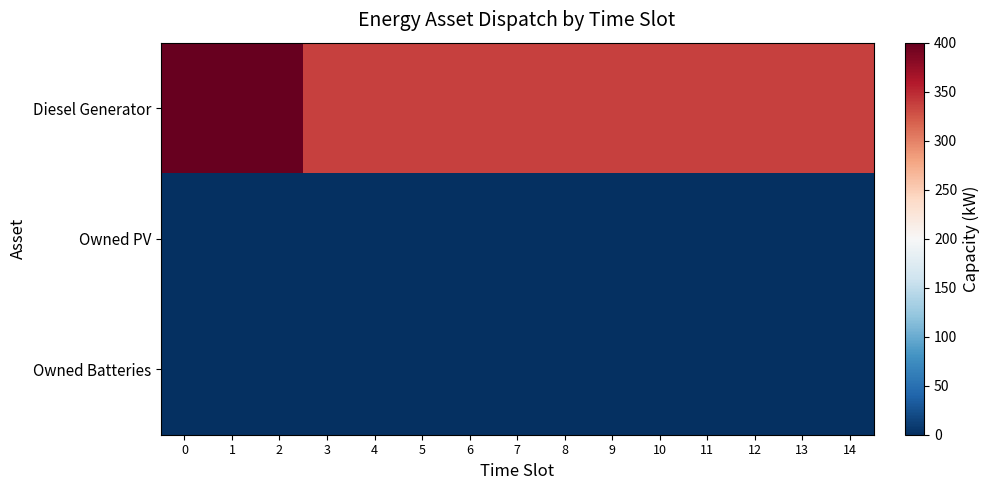

Rank the series by their maximum value, from highest to lowest.

Diesel Generator, Owned PV, Owned Batteries